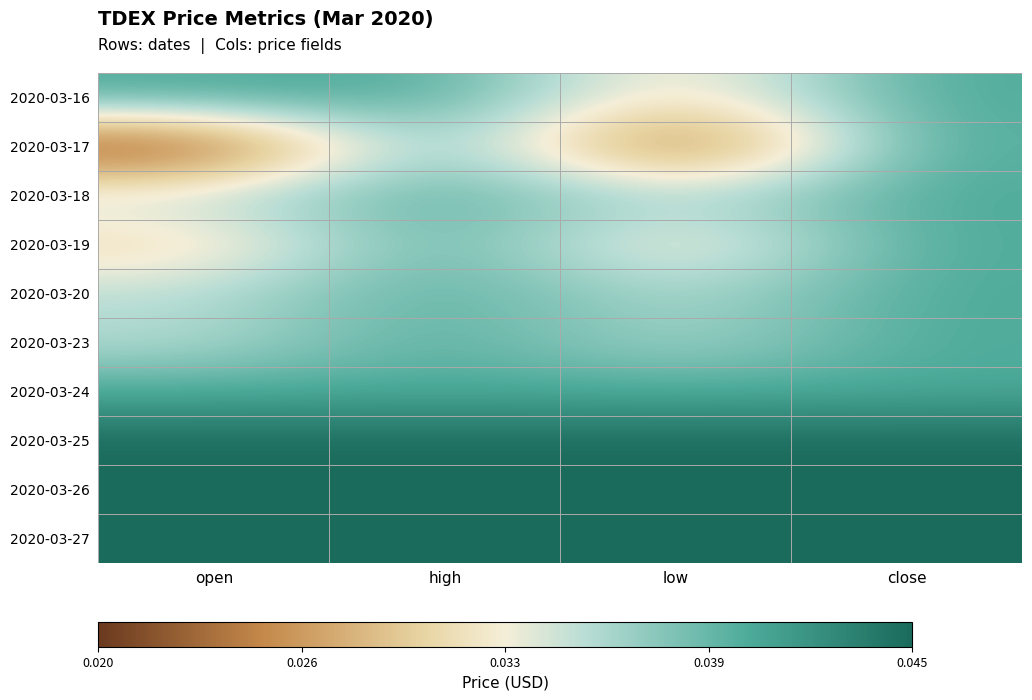

Reading left to right, list all the values displayed in this chart.

2020-03-16: open=0.6	high=0.6	low=-0.2	close=0.6
2020-03-17: open=-1.0	high=0.6	low=-1.0	close=0.6
2020-03-18: open=0.2	high=0.6	low=0.2	close=0.6
2020-03-19: open=-0.2	high=0.6	low=-0.2	close=0.6
2020-03-20: open=0.2	high=0.6	low=0.2	close=0.6
2020-03-23: open=0.2	high=0.6	low=0.2	close=0.6
2020-03-24: open=0.6	high=0.6	low=0.6	close=0.6
2020-03-25: open=1.0	high=1.0	low=1.0	close=1.0
2020-03-26: open=1.0	high=1.0	low=1.0	close=1.0
2020-03-27: open=1.0	high=1.0	low=1.0	close=1.0